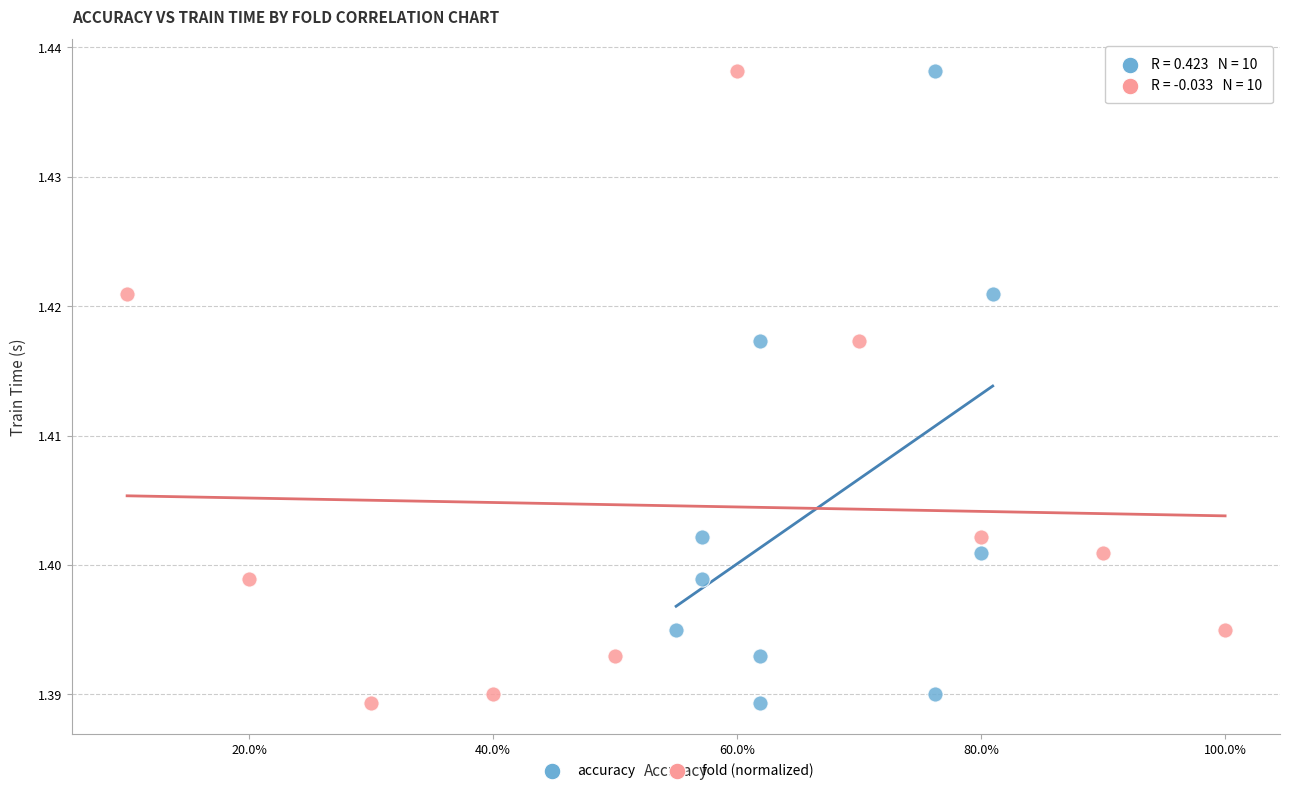

What are all the series names shown in the legend?

accuracy, fold (normalized)